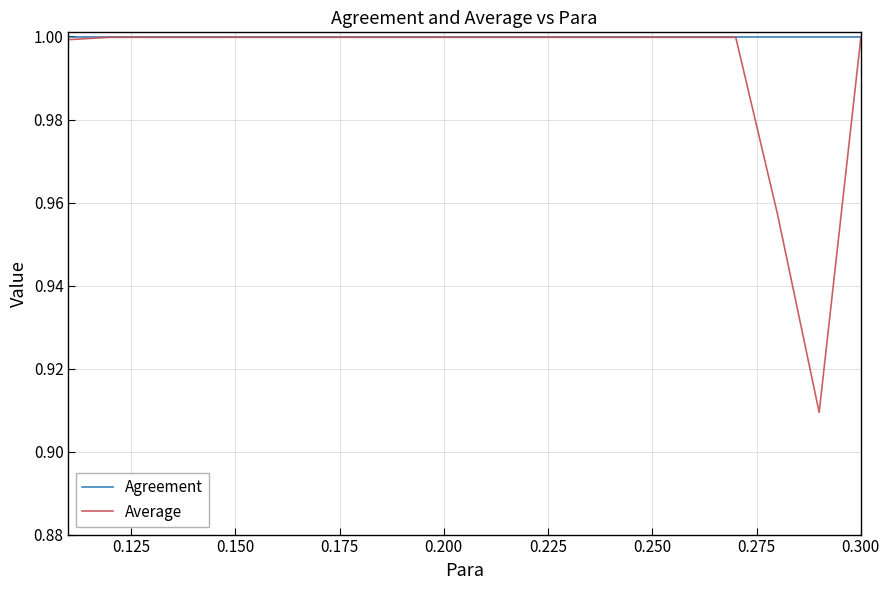

Which series has the largest range (max minus min)?

Average